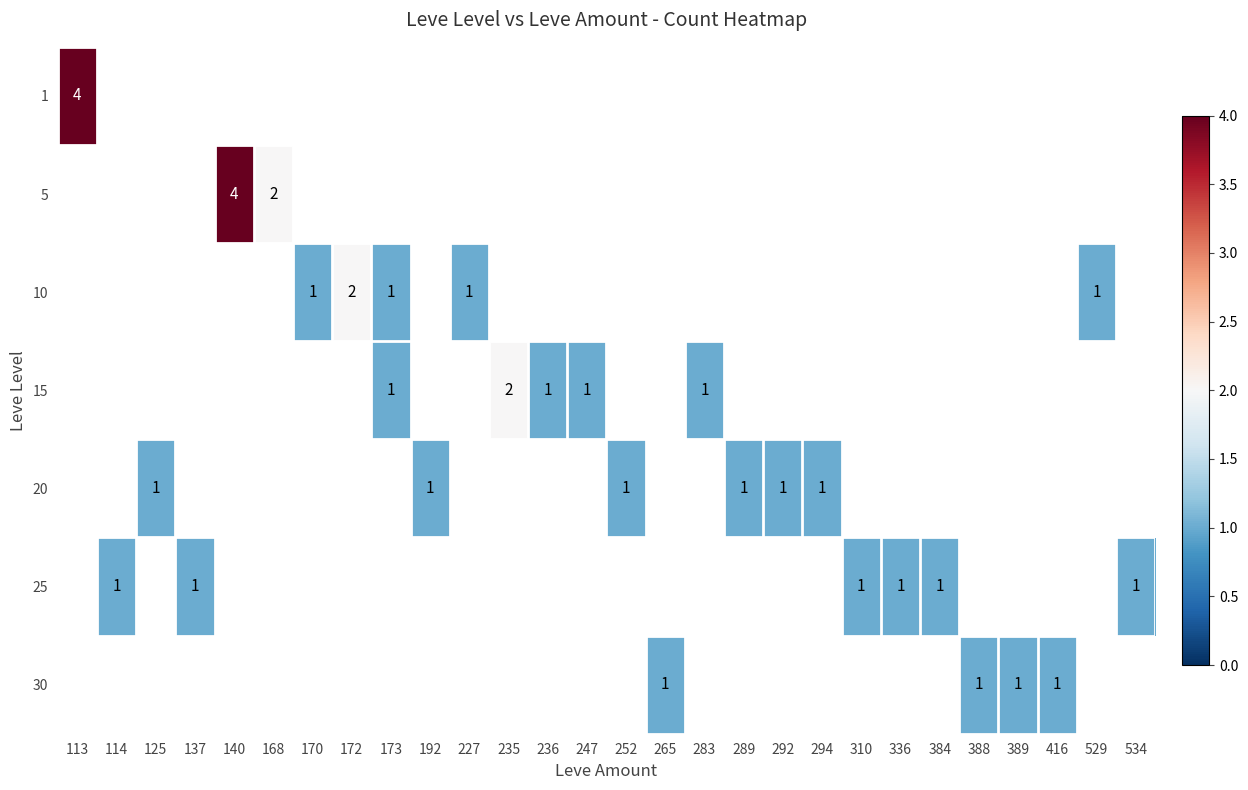

The 30 series shows 2 at 389. True or false?

False